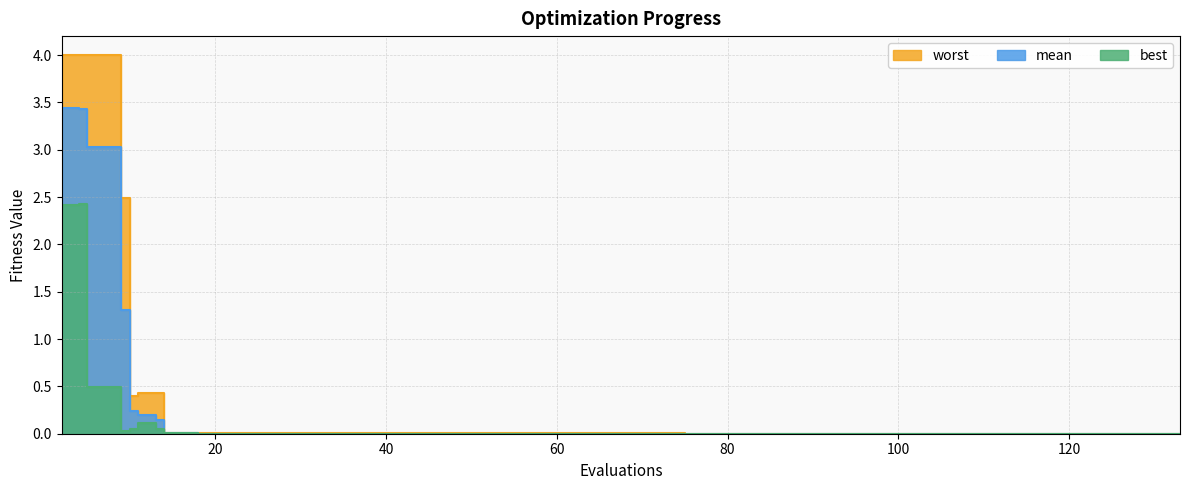

What value does the best series have at 4?

2.4